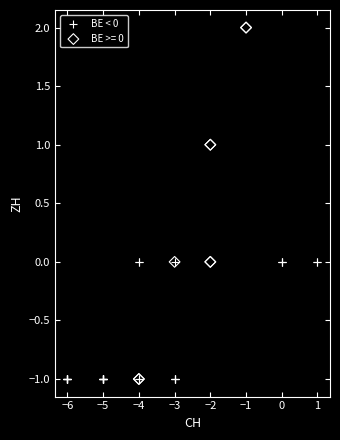

Which series contains the highest Y value?

BE >= 0